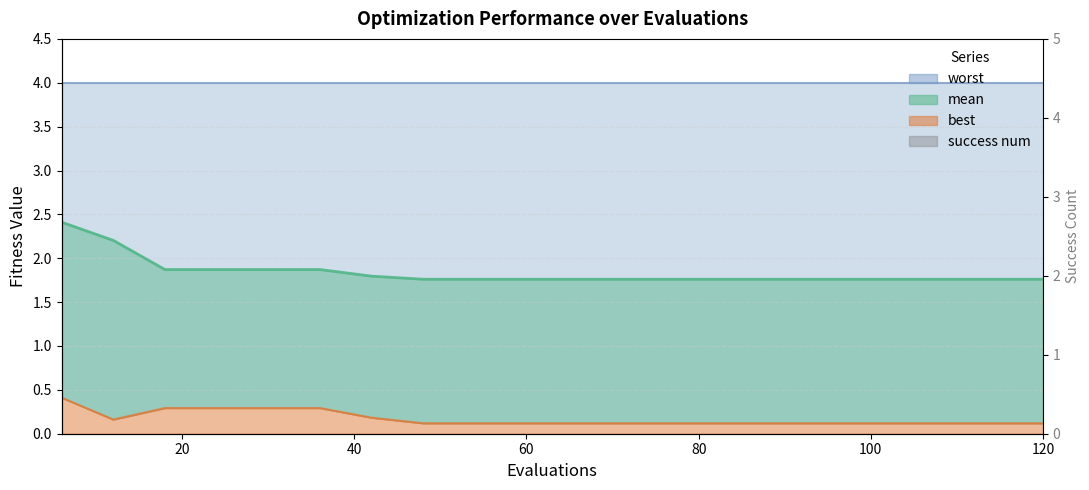

Count the best values in the range 0 to 1.

20